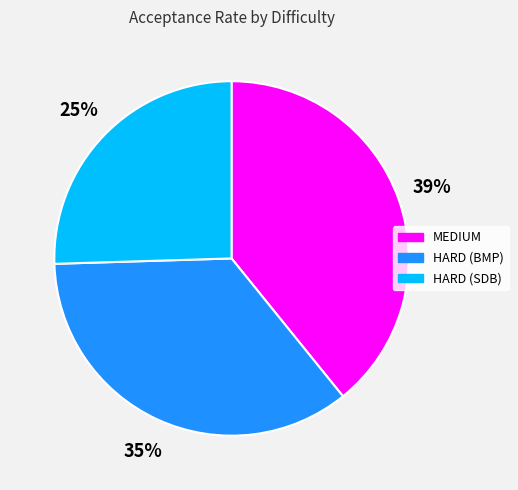

To the nearest percent, what is the average slice percentage?

33%